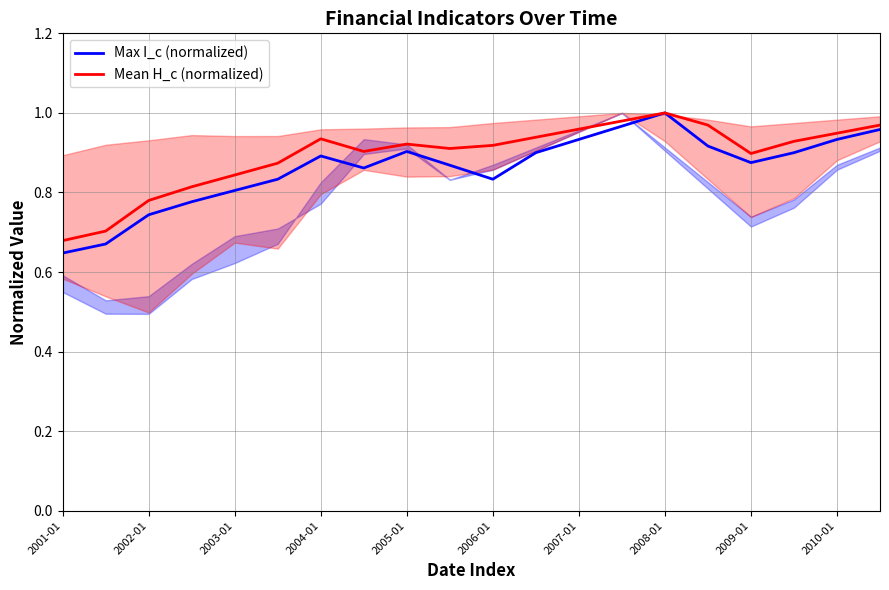

True or false: Mean H_c (normalized) has a value of 1.6 at 2008-01.

False